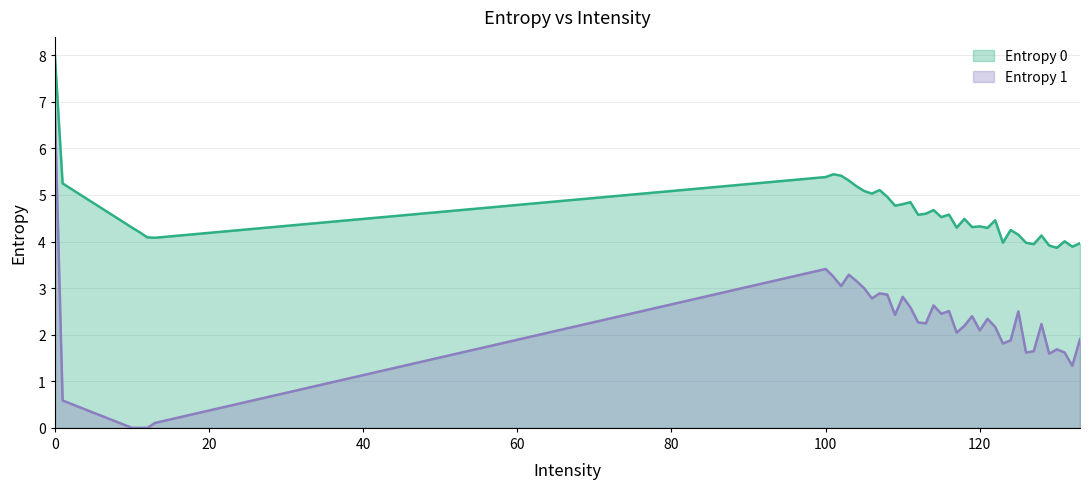

List the series in order of their overall mean, lowest first.

Entropy 1, Entropy 0